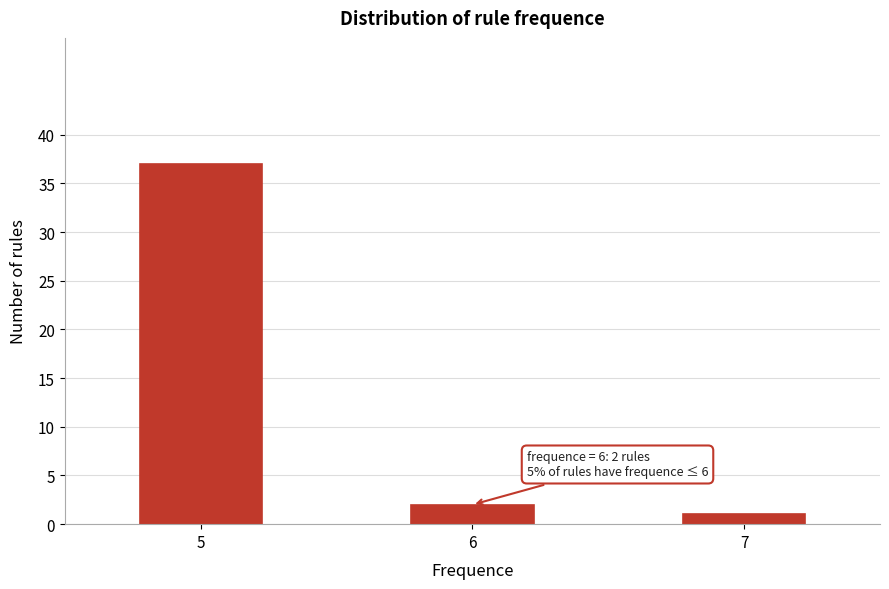

Reading right to left, transcribe all the data shown in this chart.

1	2	37